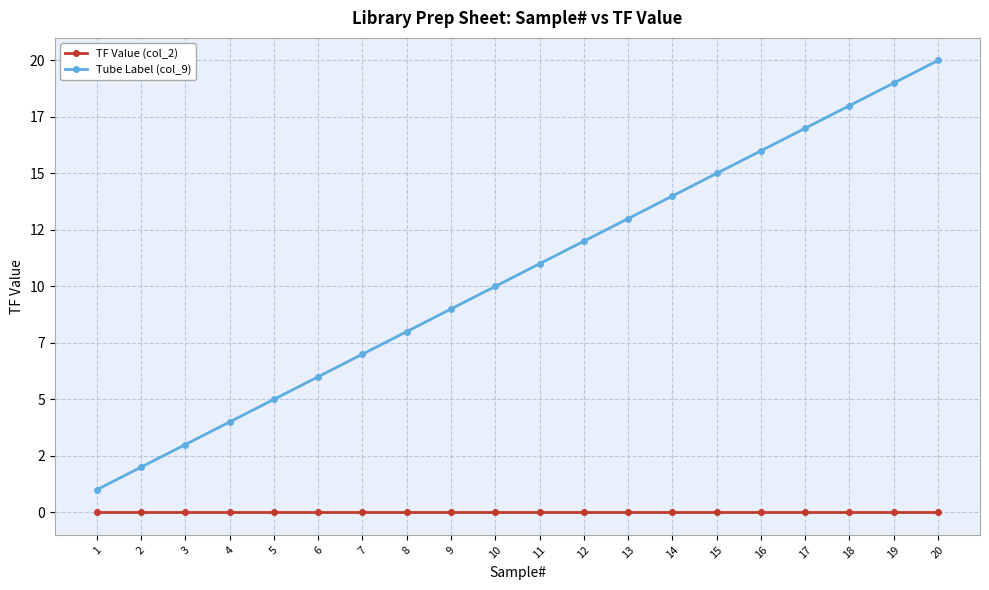

True or false: Tube Label (col_9) and TF Value (col_2) cross at least once.

False